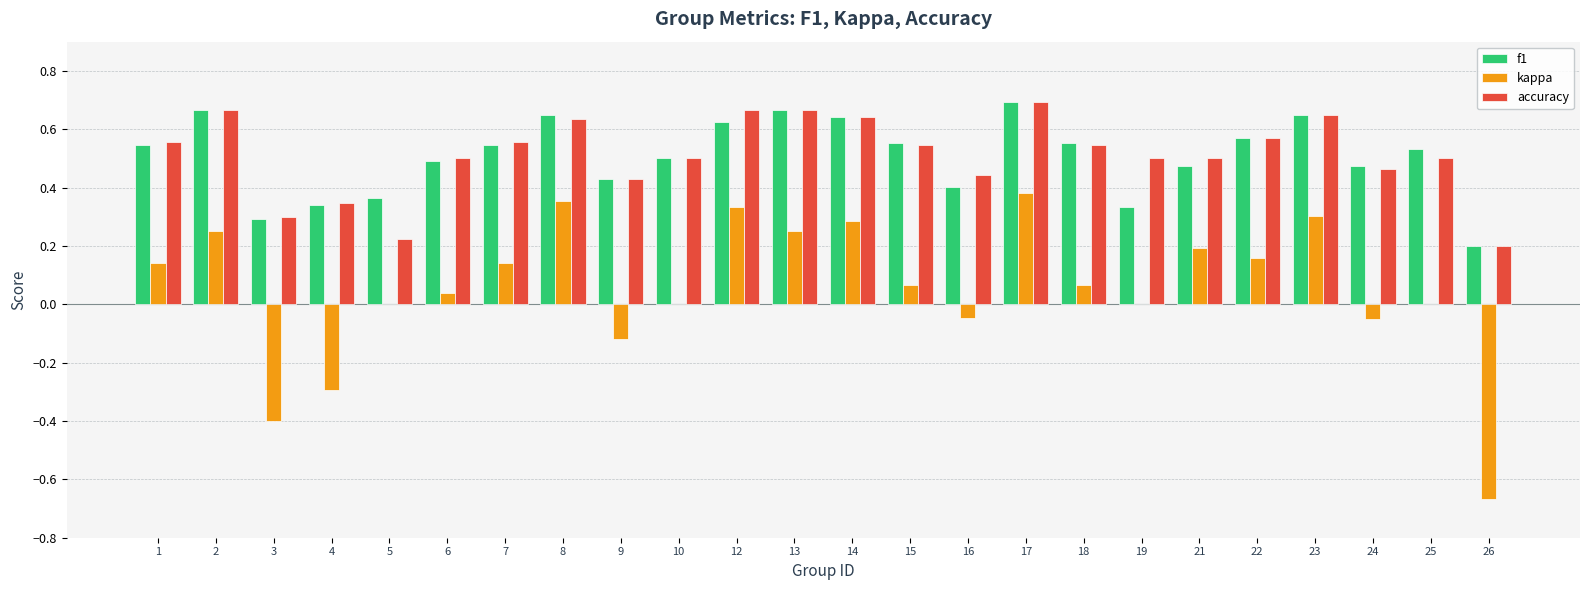

True or false: f1 has a value of 0.9 at 6.

False